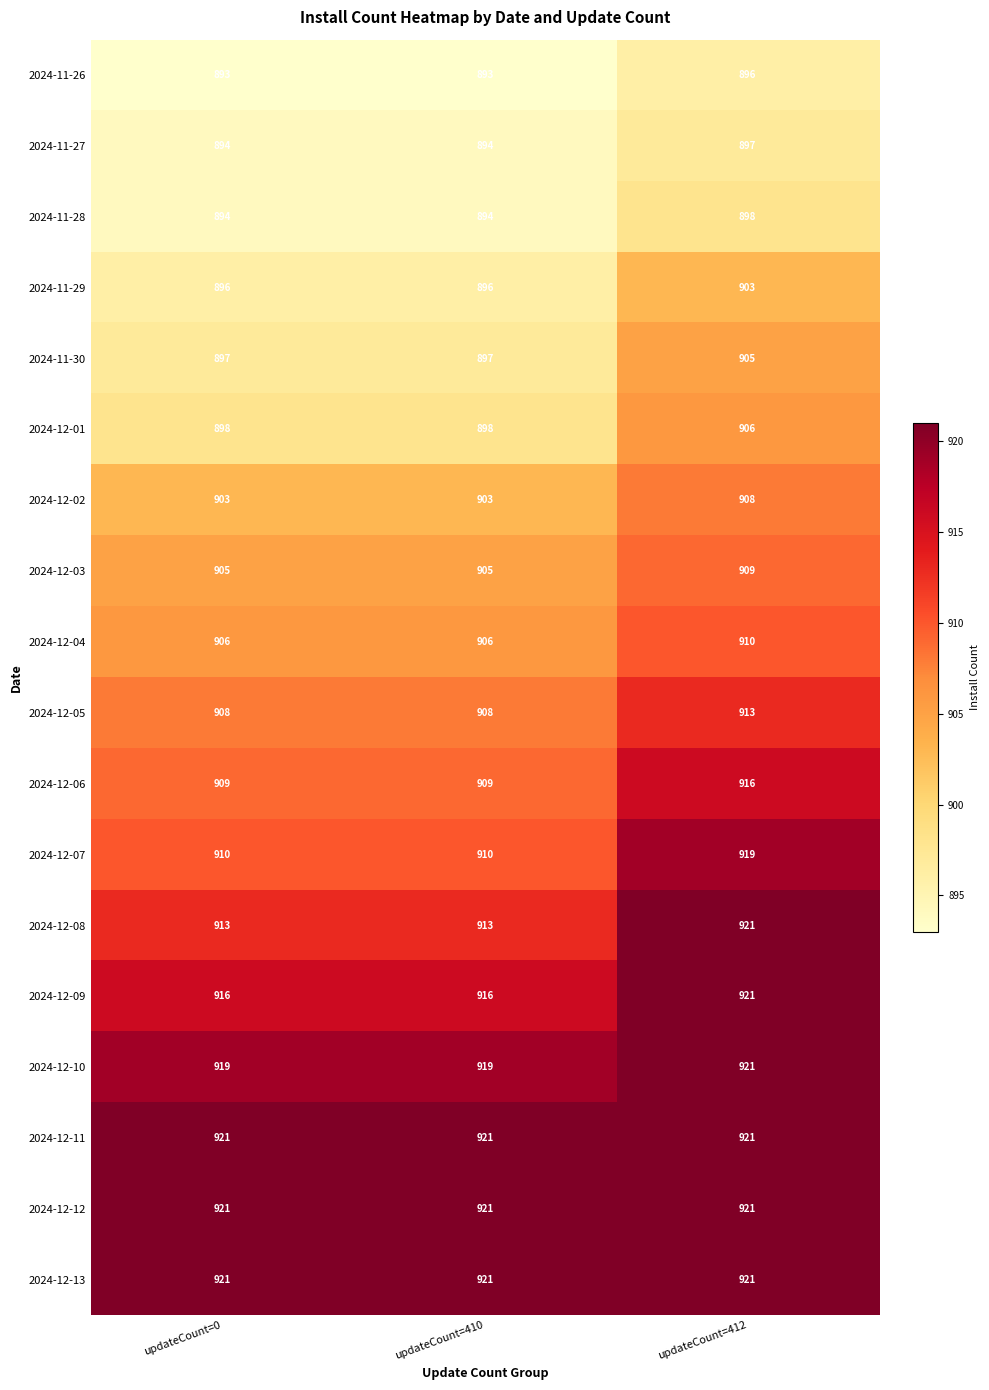

What is the total value across all series at updateCount=410?

16324